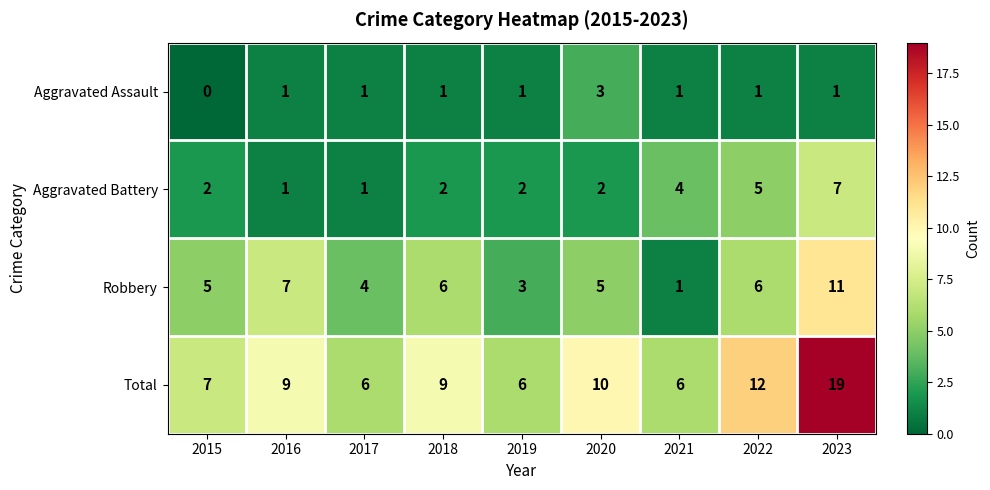

What is the sum of the Aggravated Battery values at 2019 and 2020?

4